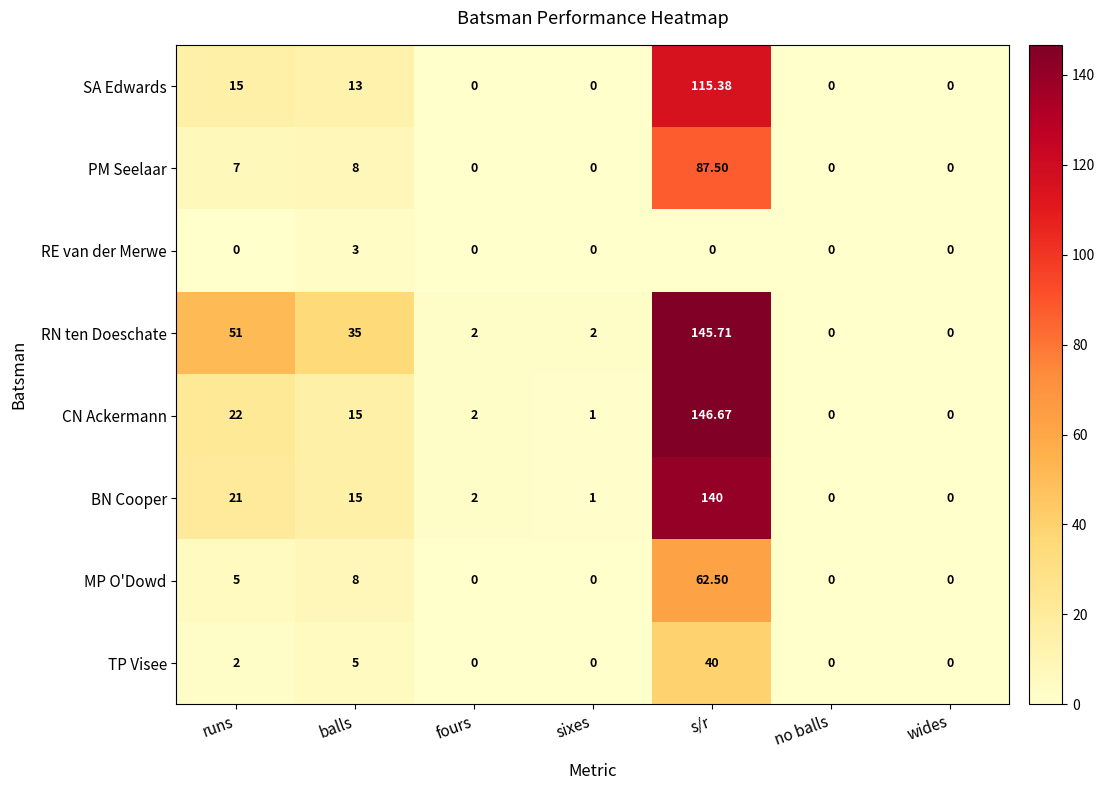

Which series has the widest spread of values?

CN Ackermann